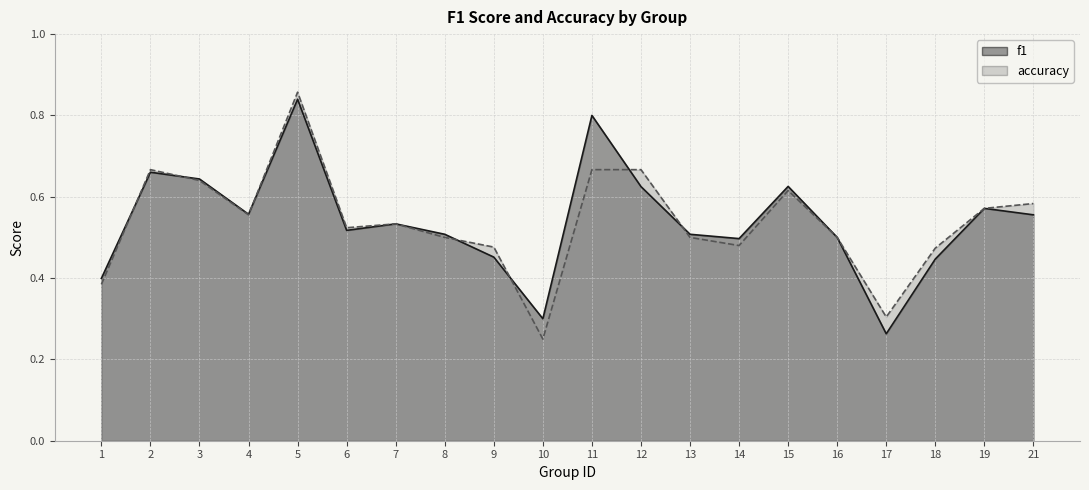

At how many categories does at least one series exceed 0?

20